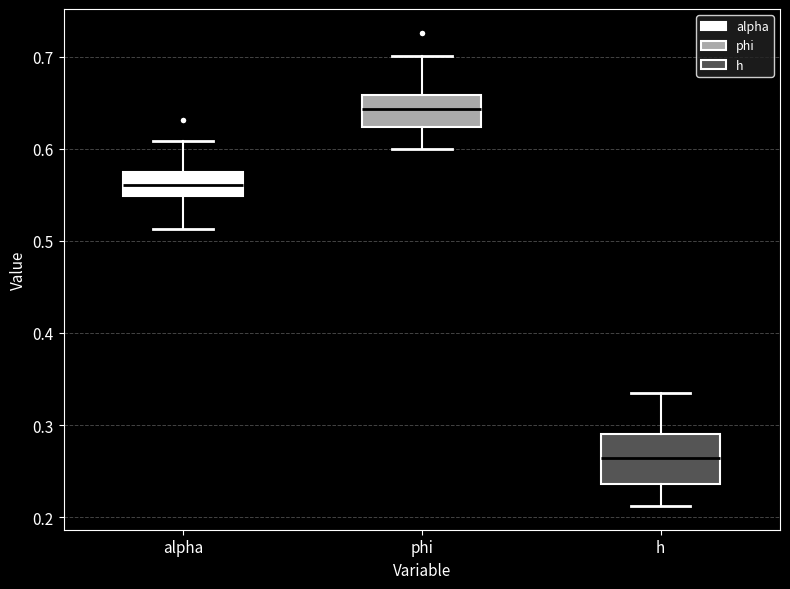

Reading left to right, read every box against the y-axis: the position of its median line, the range the box covers, and the ends of its whiskers. The values are not printed on the chart, so give them approximately, as read against the axis.

alpha: median 0.56, box 0.55 to 0.57, whiskers 0.51 to 0.61
phi: median 0.64, box 0.62 to 0.66, whiskers 0.60 to 0.70
h: median 0.26, box 0.24 to 0.29, whiskers 0.21 to 0.34